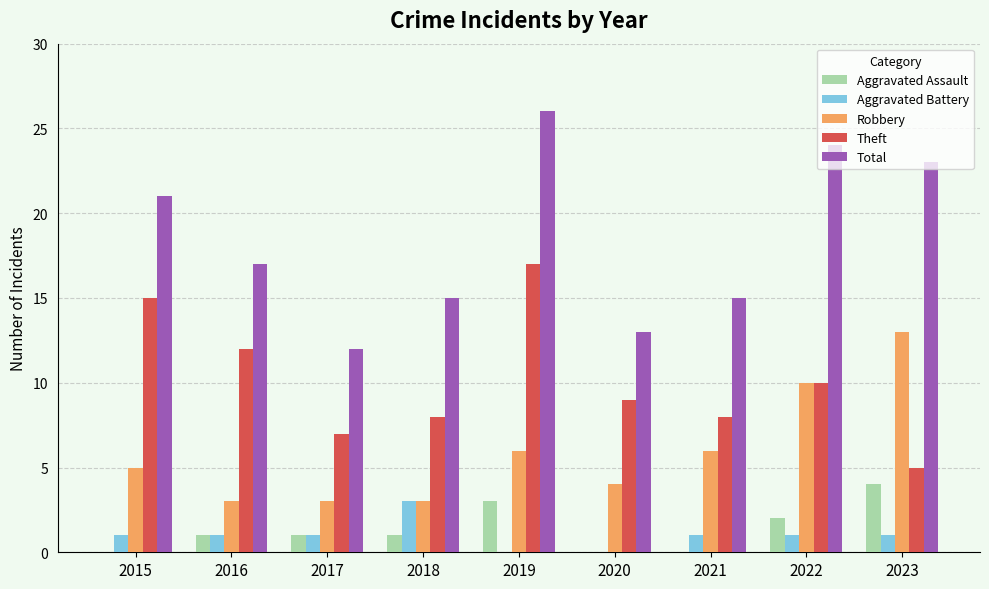

What is the sum of the Theft values at 2017 and 2016?

19